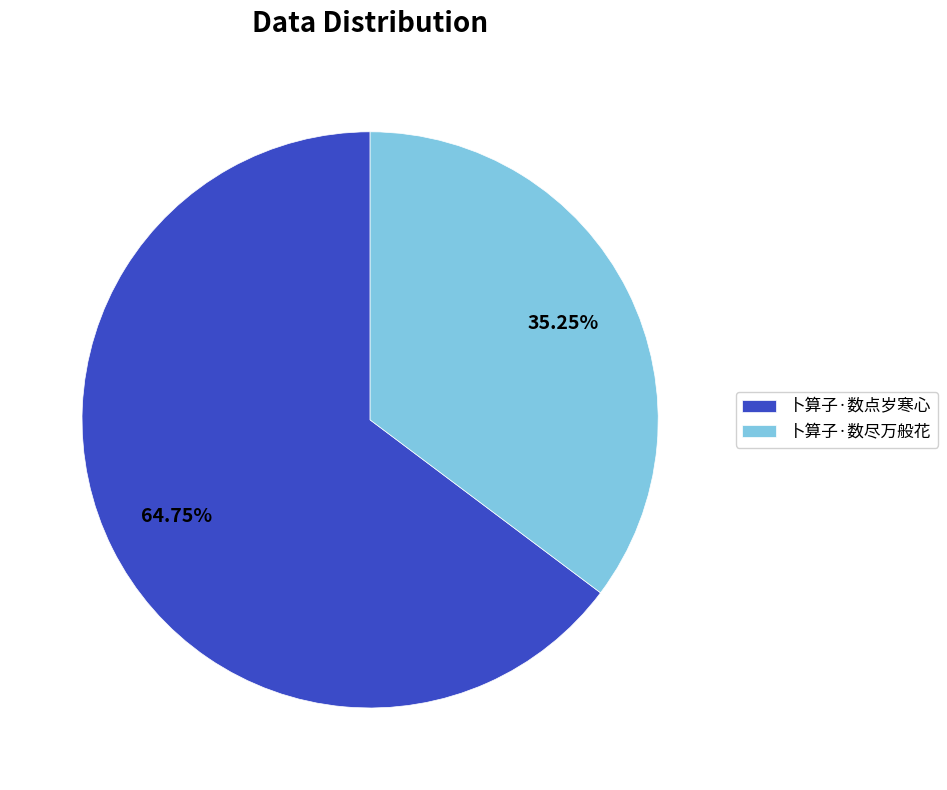

To the nearest percent, what portion does 卜算子·数点岁寒心 represent?

65%